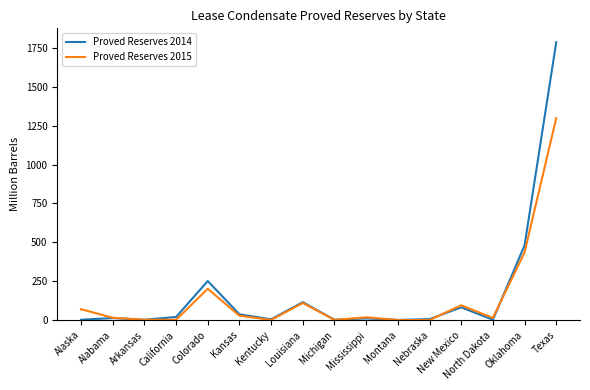

What is the difference between the maximum and minimum values in the Proved Reserves 2014 series?

1785